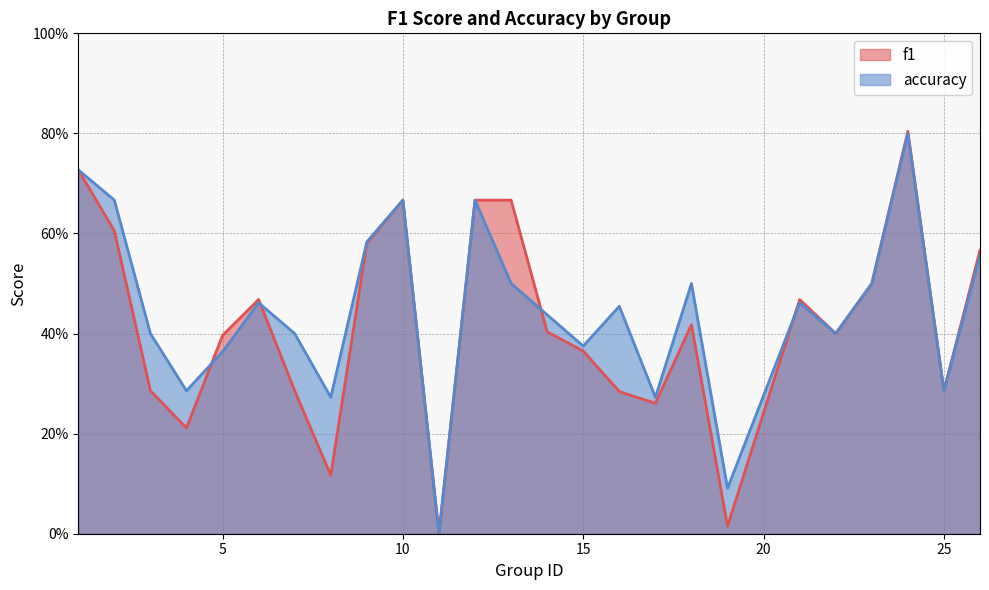

What is the sum of the accuracy values at 15 and 11?

0.4